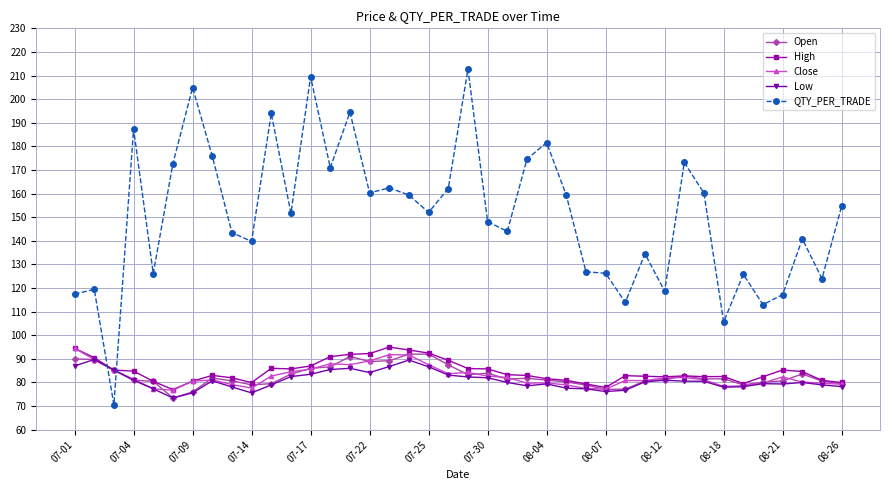

How many series are shown in this chart?

5